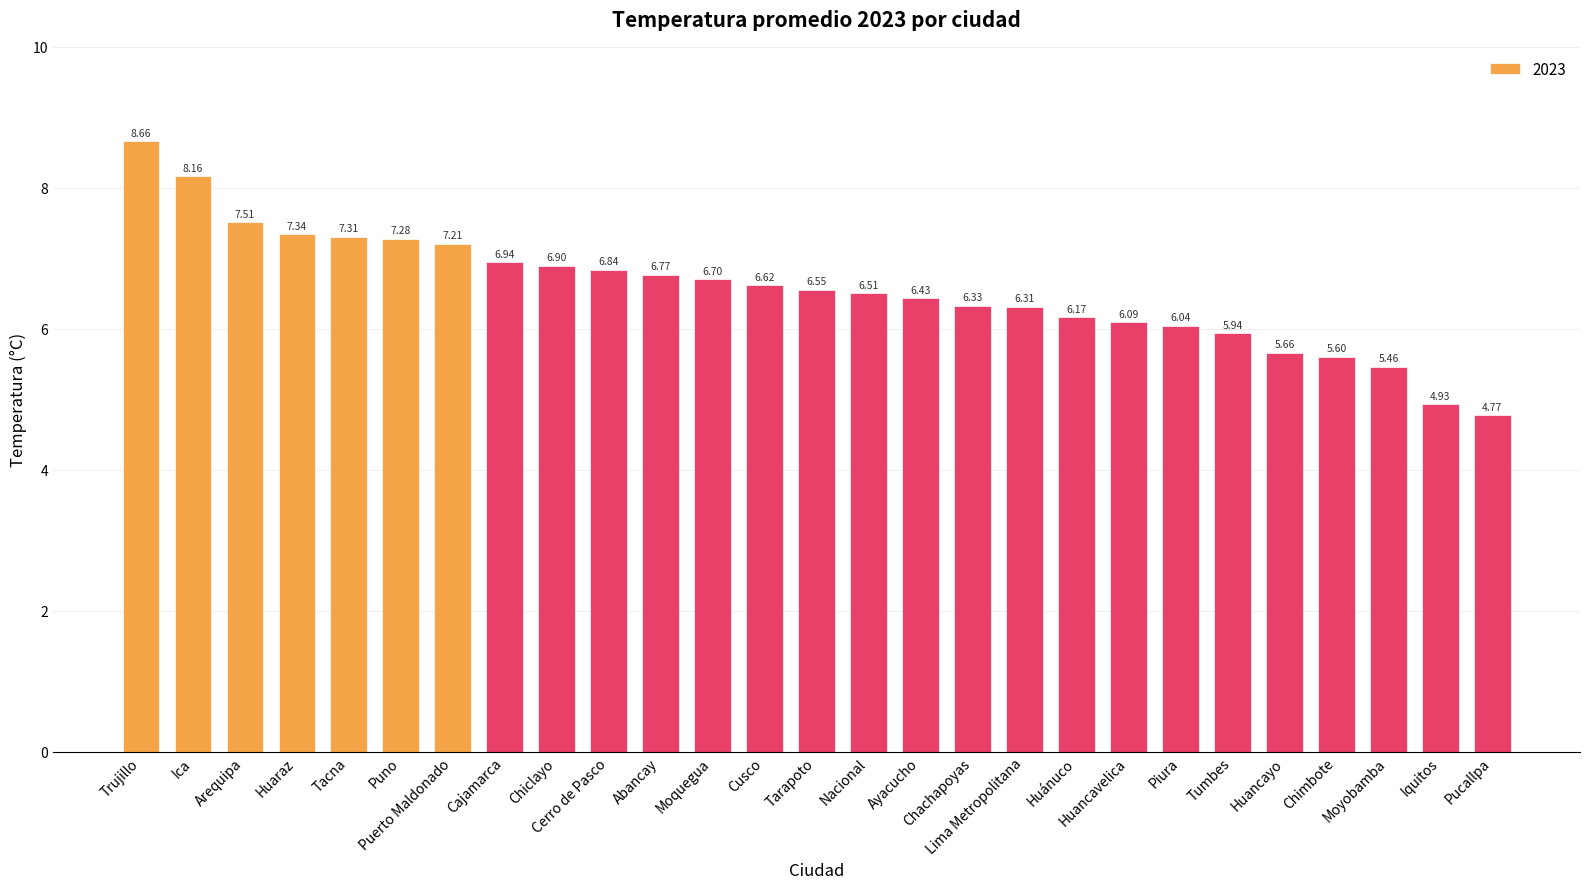

Is it true that the value at Huancavelica is 6.1?

True